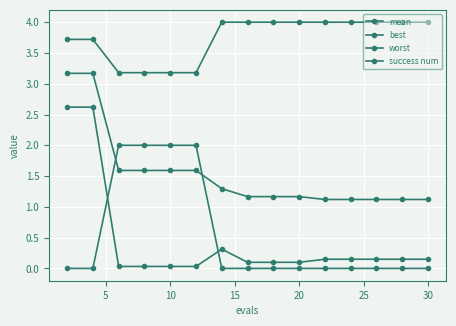

How many lines are shown in the chart?

4